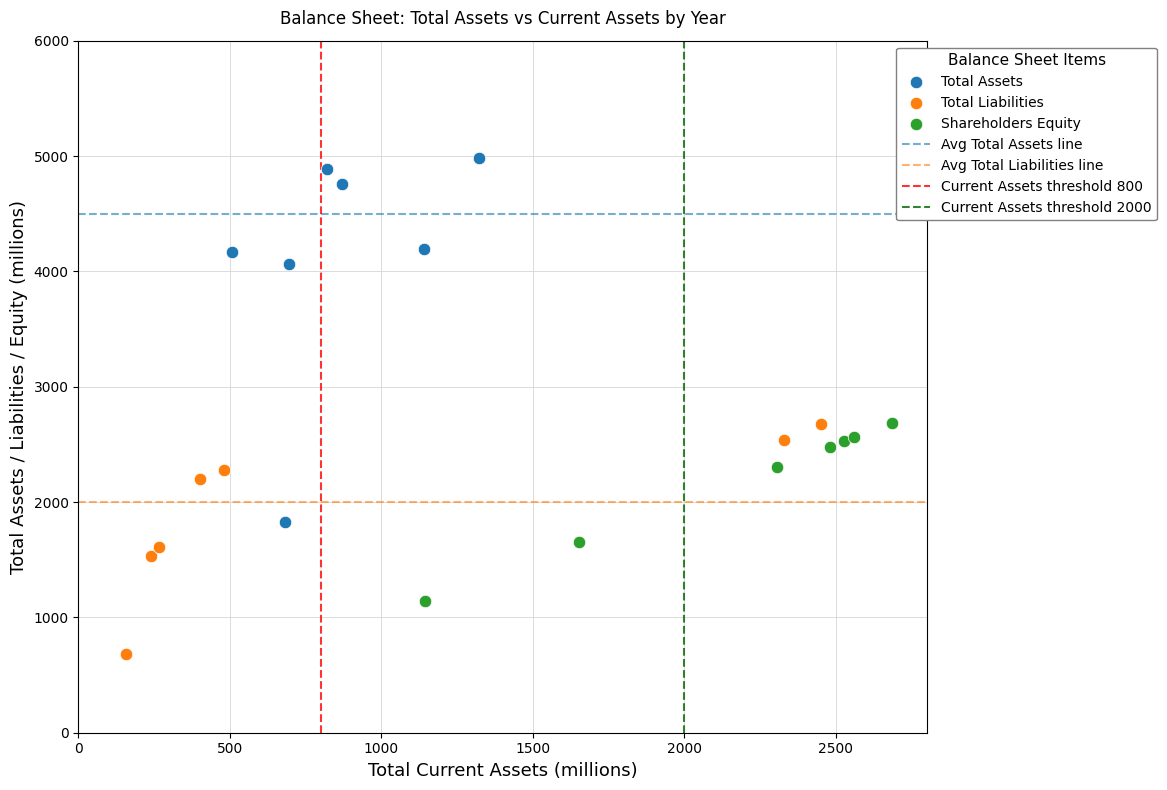

Which series contains the lowest Y value?

Total Liabilities